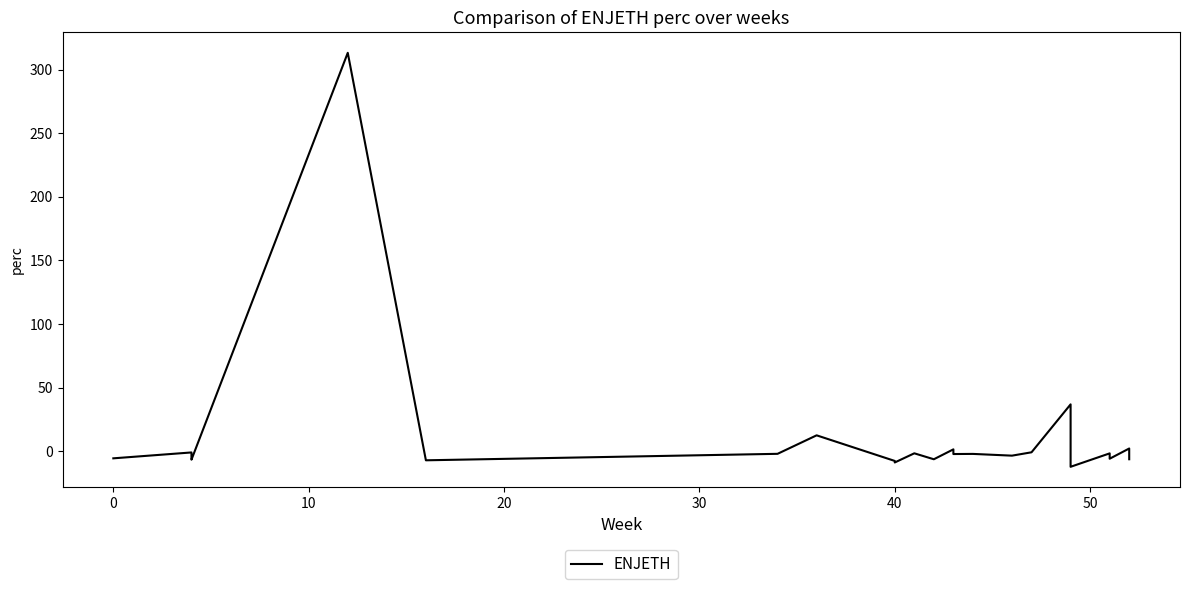

True or false: the data shows 20.4 at 8.

False